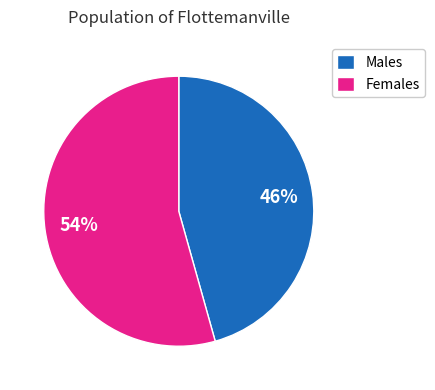

What is the smallest slice in the pie chart?

Males